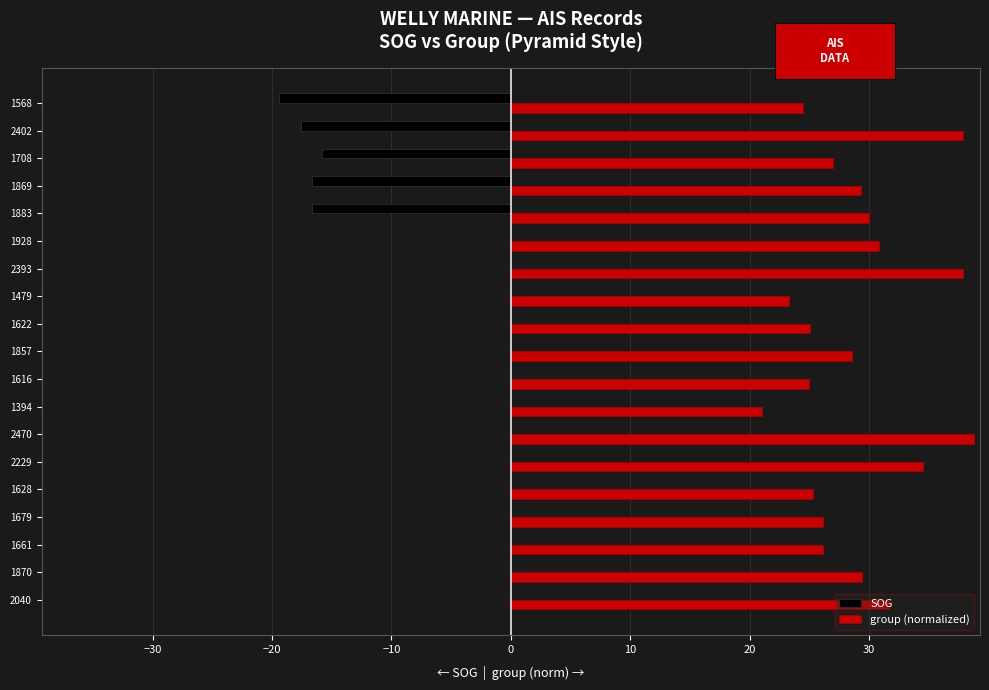

What value does the SOG series have at 1869?

-16.7